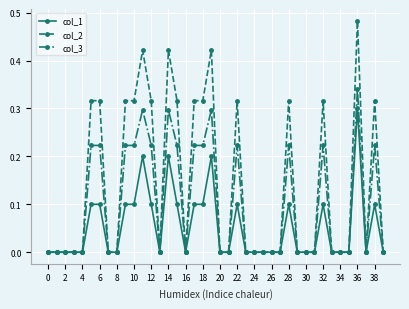

Which series has the largest range (max minus min)?

col_2